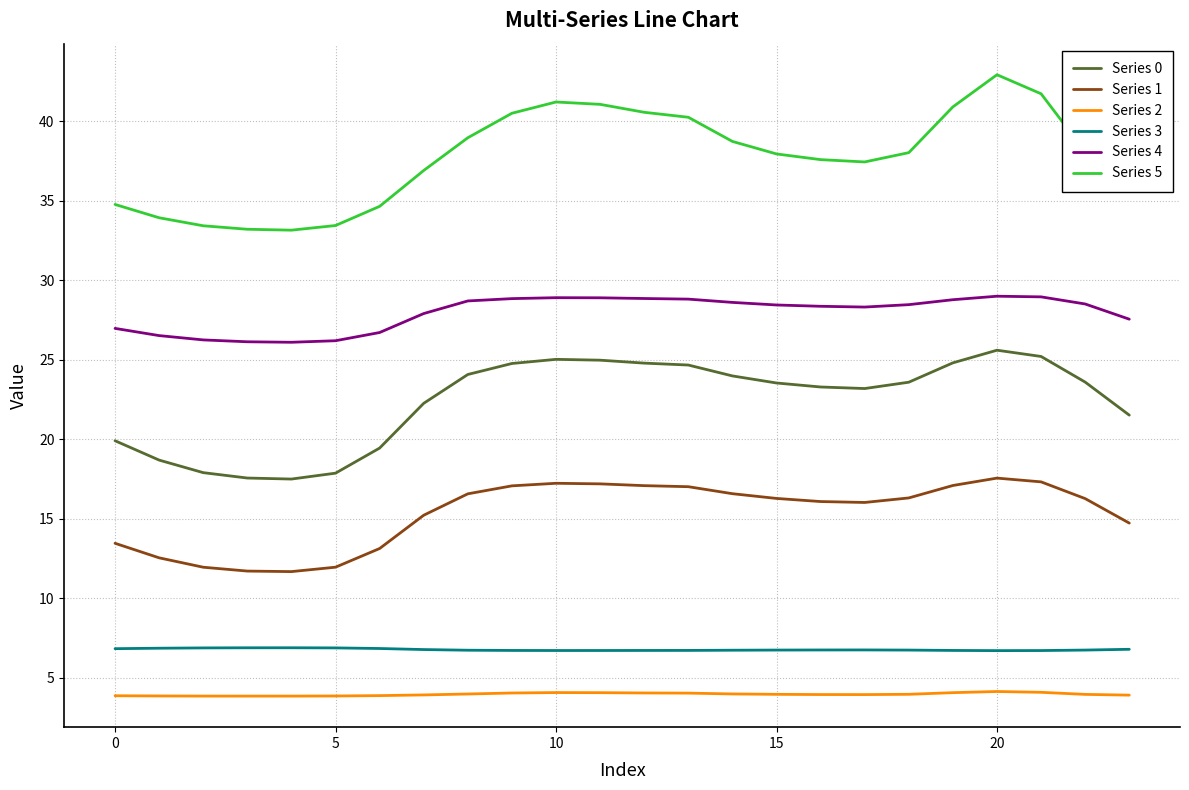

What is the difference between the maximum and minimum values in the Series 0 series?

8.1